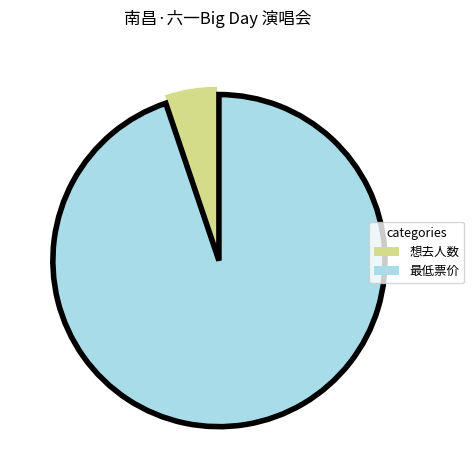

Rank the categories by value from highest to lowest.

最低票价, 想去人数